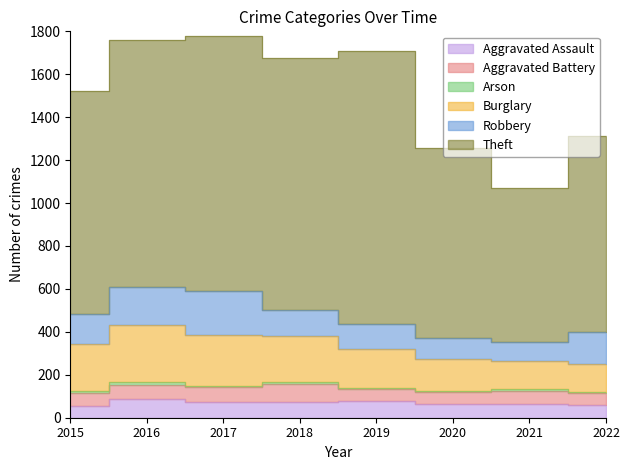

Is the value of Aggravated Battery at 2020 greater than the value of Arson at 2017?

Yes